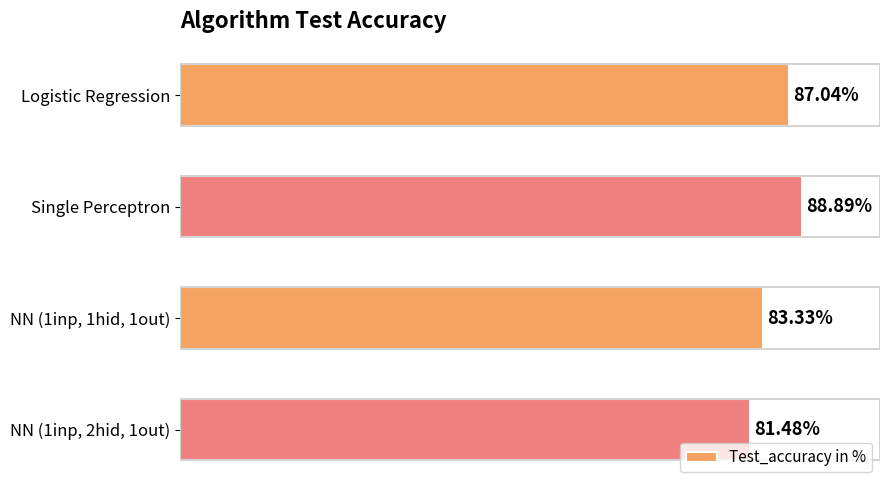

What is the label of the 4th bar from the bottom?

Logistic Regression